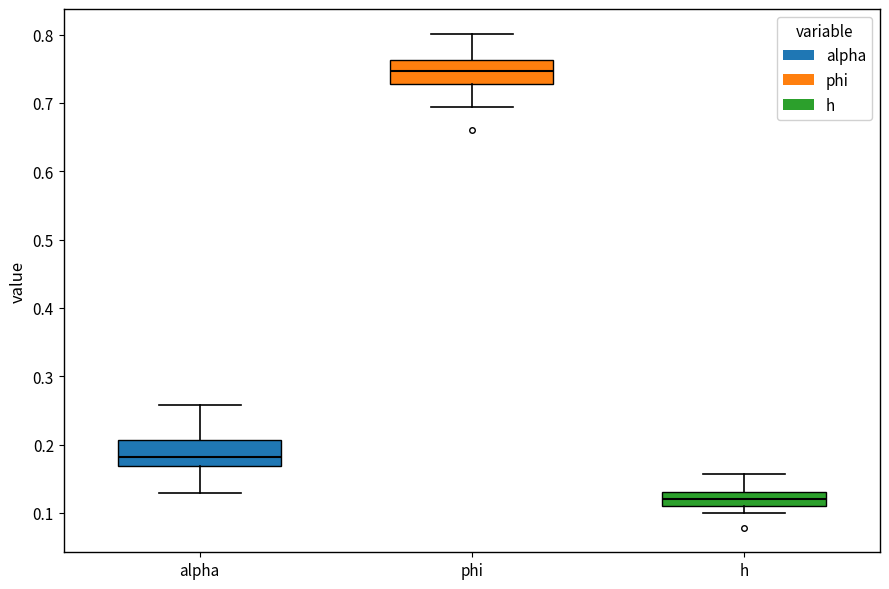

Where is the lower edge of the box for alpha on the y-axis? The values are not printed on the chart, so give them approximately, as read against the axis.

0.17